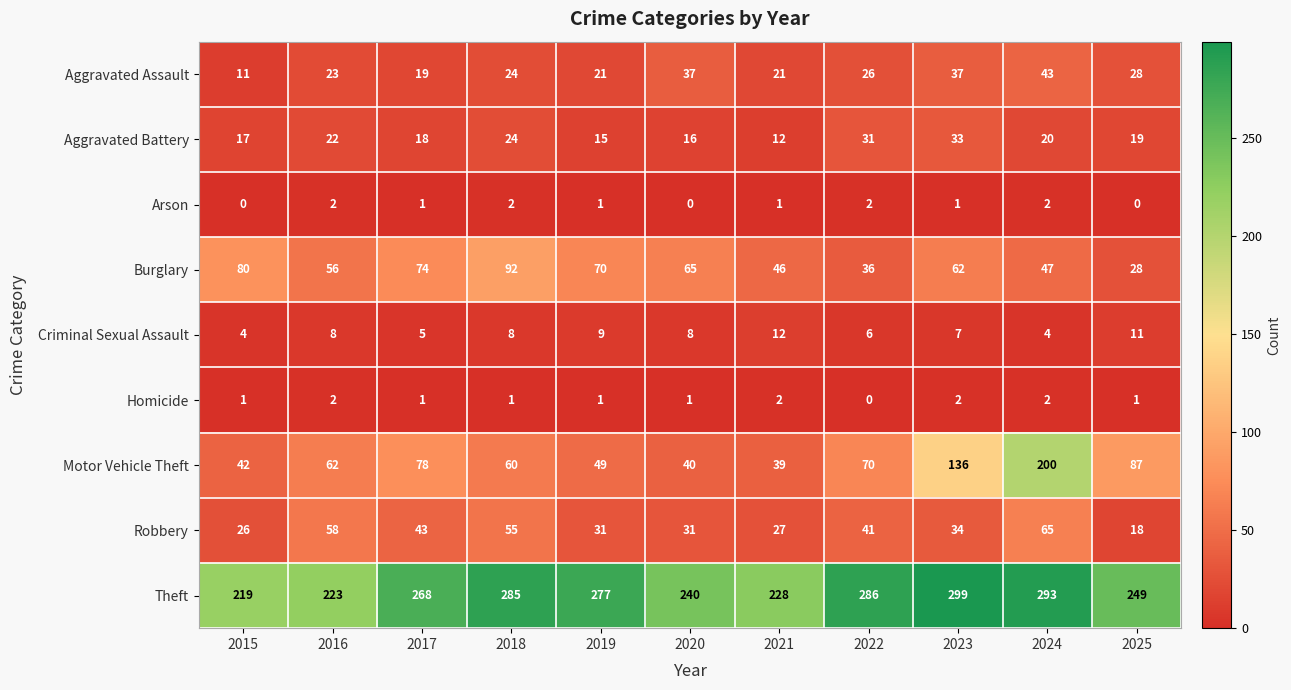

Which series has the widest spread of values?

Motor Vehicle Theft